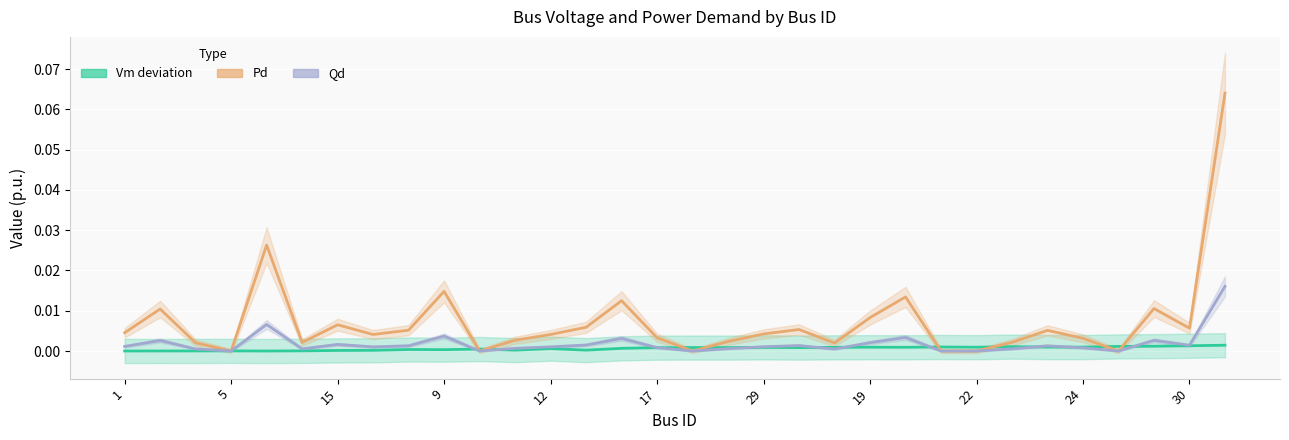

How many values in the Qd series exceed 0?

26